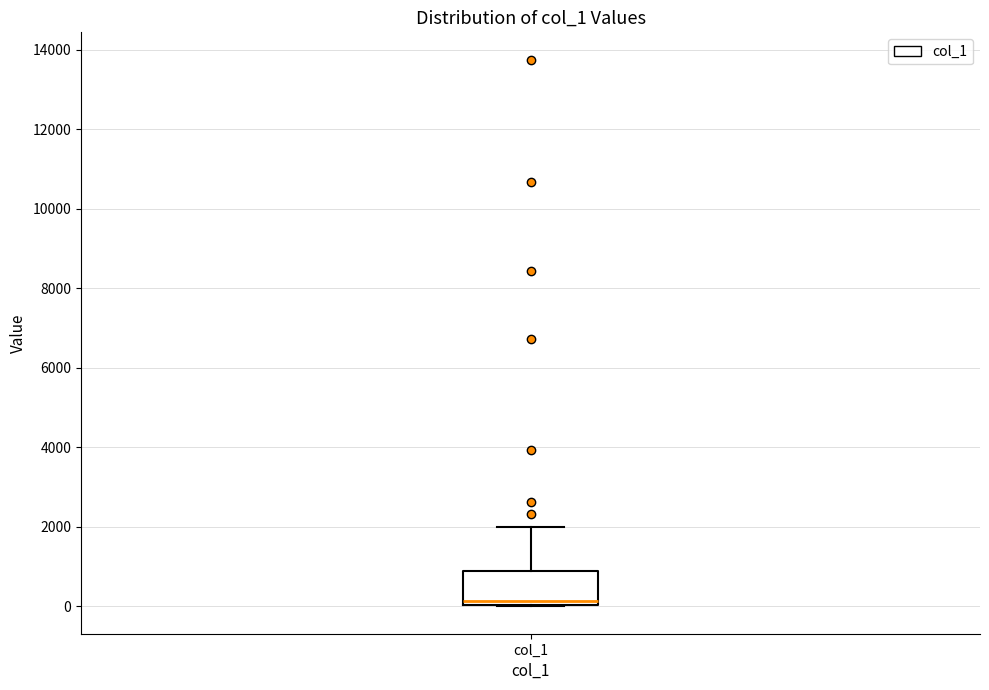

Read this box plot against the y-axis: the position of the median line, the range covered by the box, and the ends of both whiskers. The values are not printed on the chart, so give them approximately, as read against the axis.

median 200, box 0 to 800, whiskers 0 to 2000